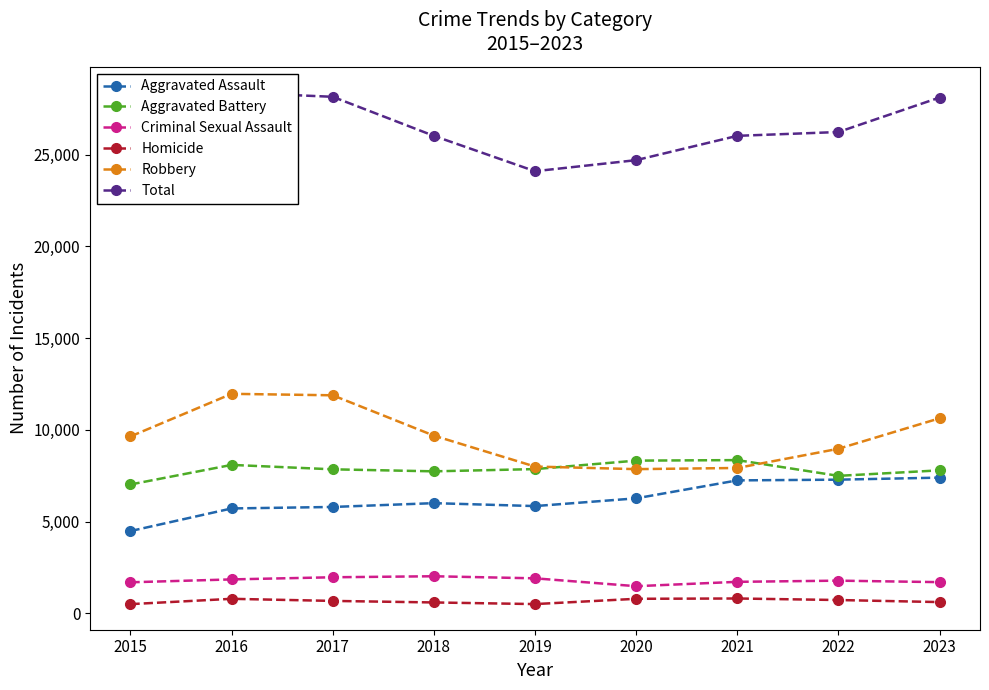

Rank the categories by Homicide value from highest to lowest.

2021, 2020, 2016, 2022, 2017, 2023, 2018, 2019, 2015